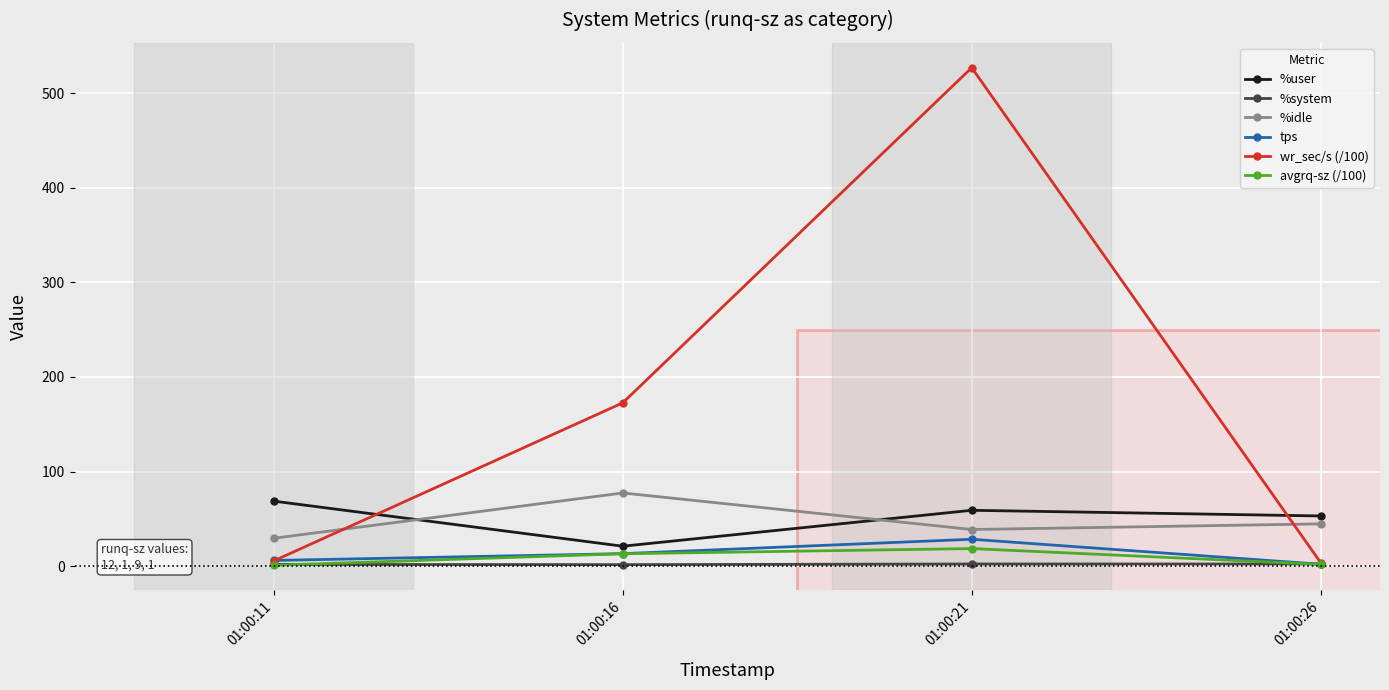

Is it true that tps equals 28.4 at 01:00:21?

True